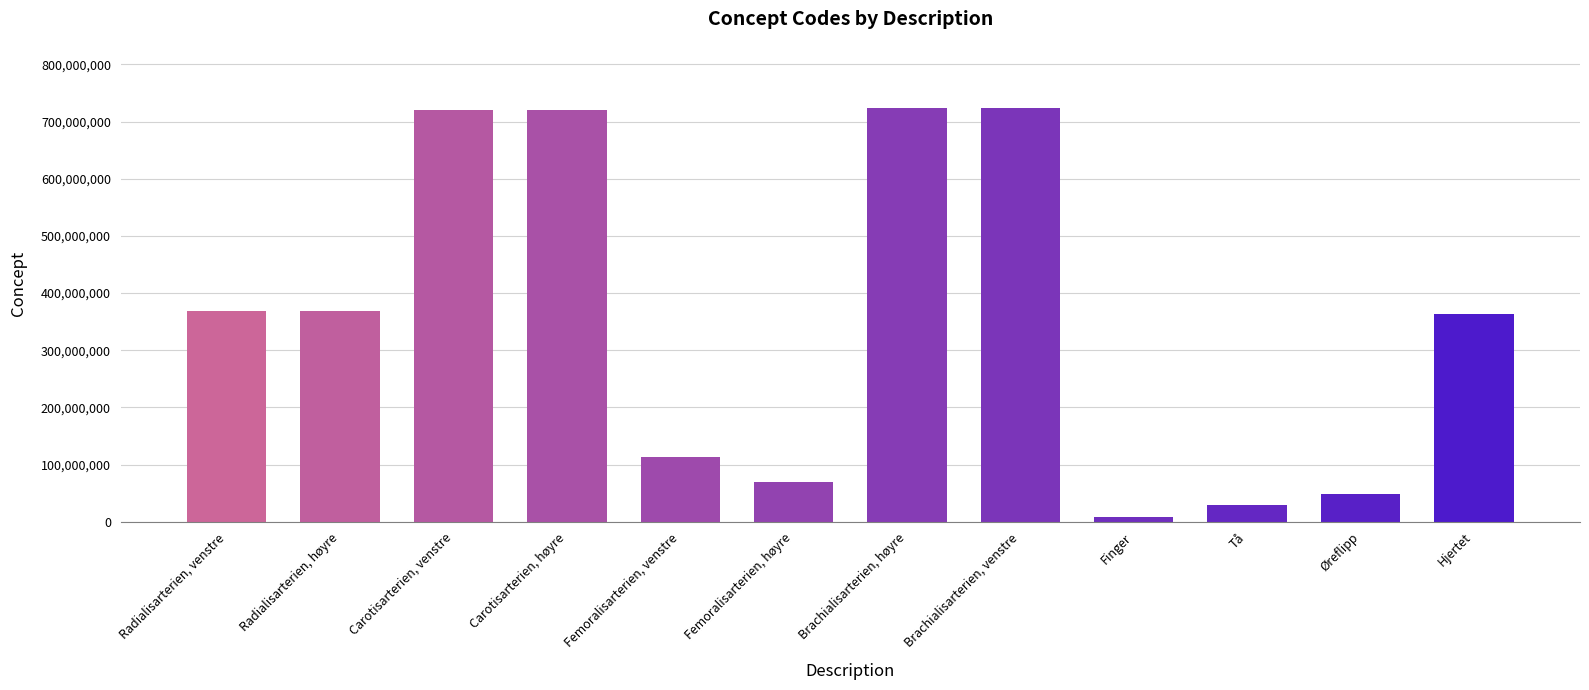

What is the maximum value shown in the chart?

723962009